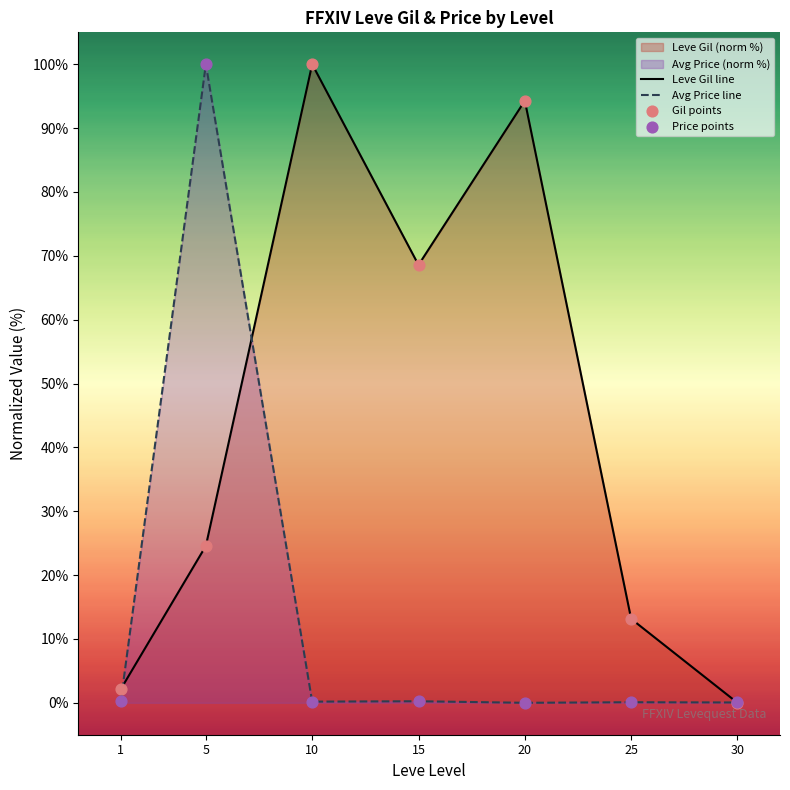

Which series has the largest Y range (max minus min)?

Leve Gil line